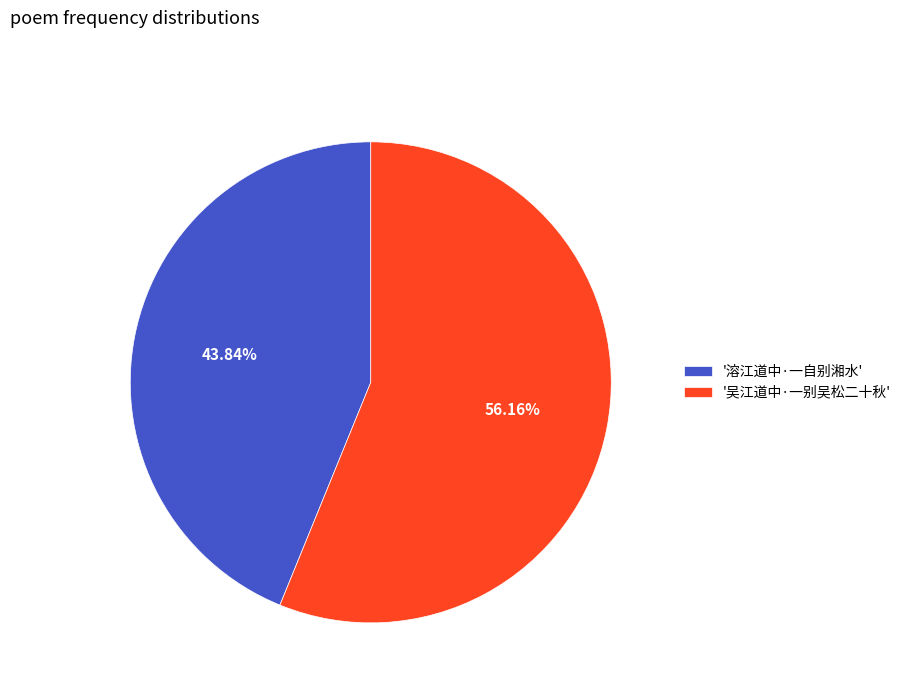

Combined, do '溶江道中·一自别湘水' and '吴江道中·一别吴松二十秋' account for over 50%?

Yes